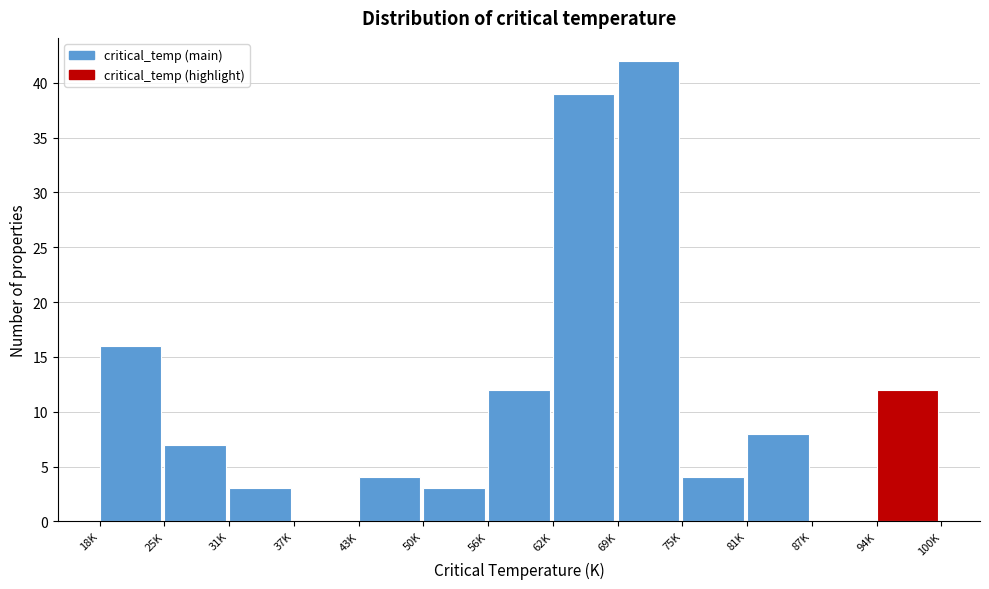

Reading right to left, what are all the values shown in this chart?

94K=12	87K=0	81K=8	75K=4	69K=42	62K=39	56K=12	50K=3	43K=4	37K=0	31K=3	25K=7	18K=16